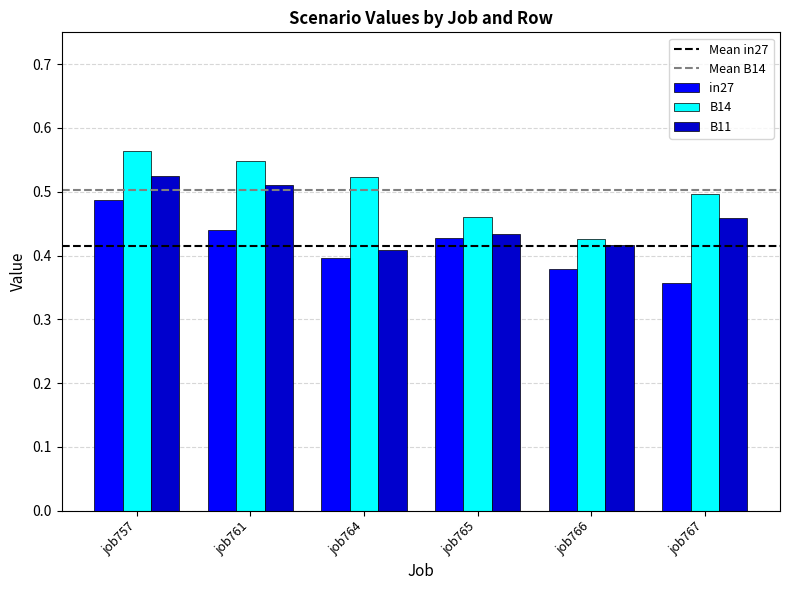

The value of B11 at job757 is 0.9. True or false?

False